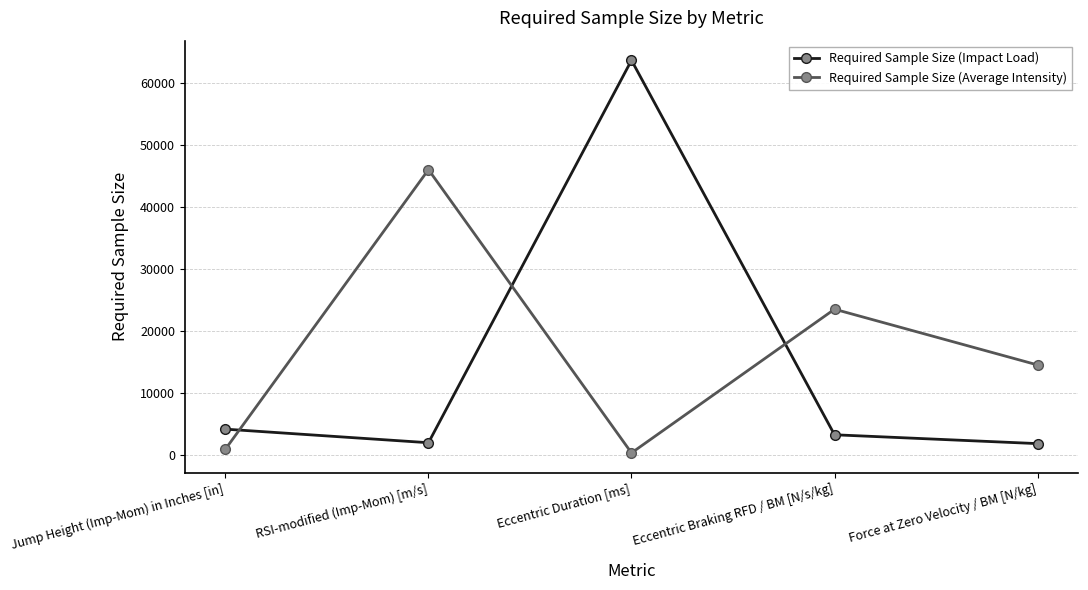

Rank the series by their maximum value, from highest to lowest.

Required Sample Size (Impact Load), Required Sample Size (Average Intensity)